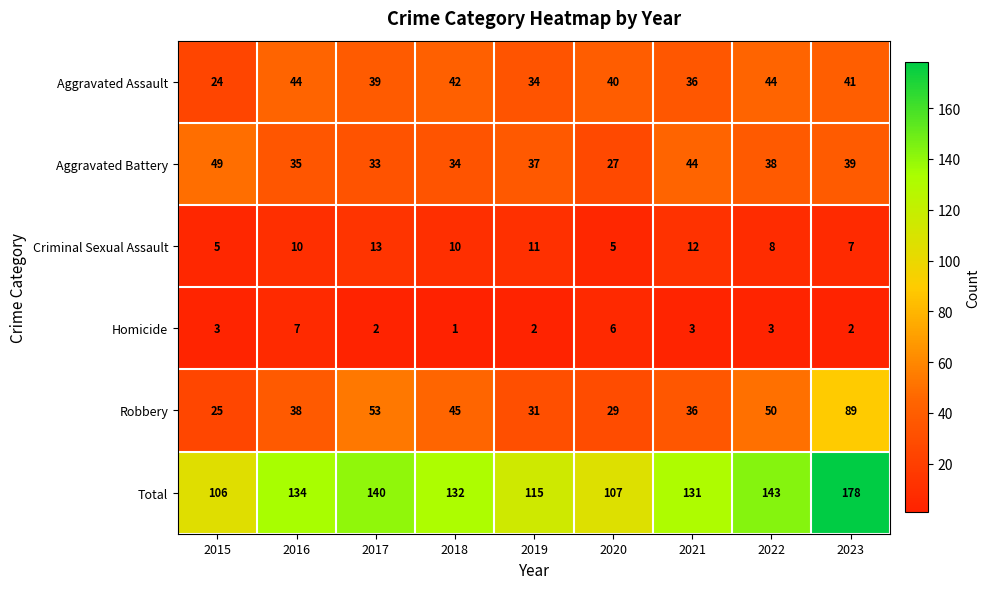

Where is Robbery nearest to the value 57?

2017